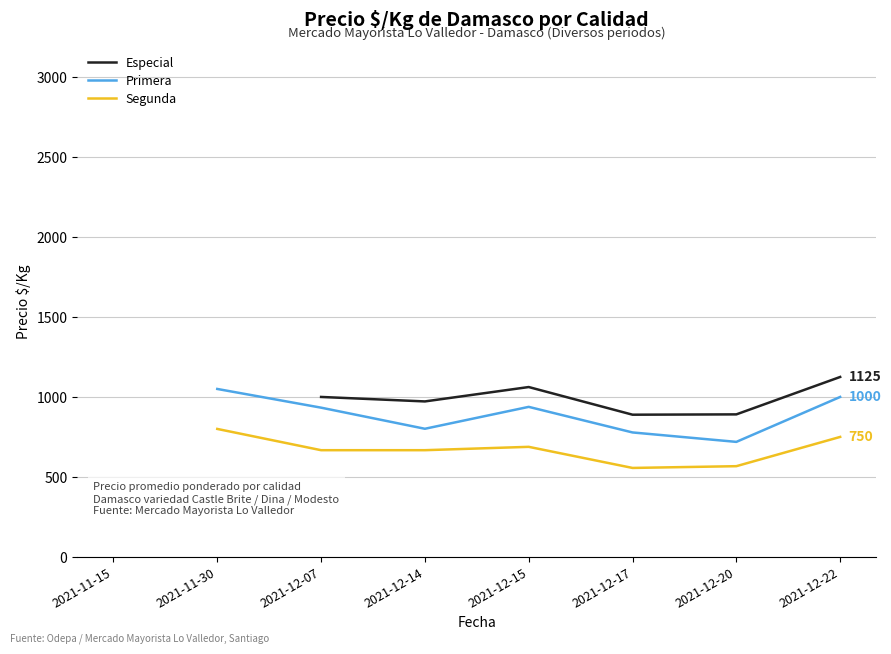

Read the Especial value at 2021-12-15.

1062.0